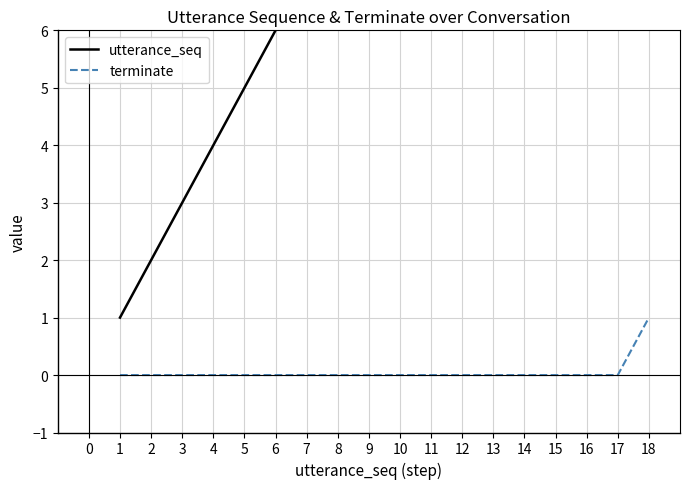

Count the terminate values in the range 0 to 1.

18